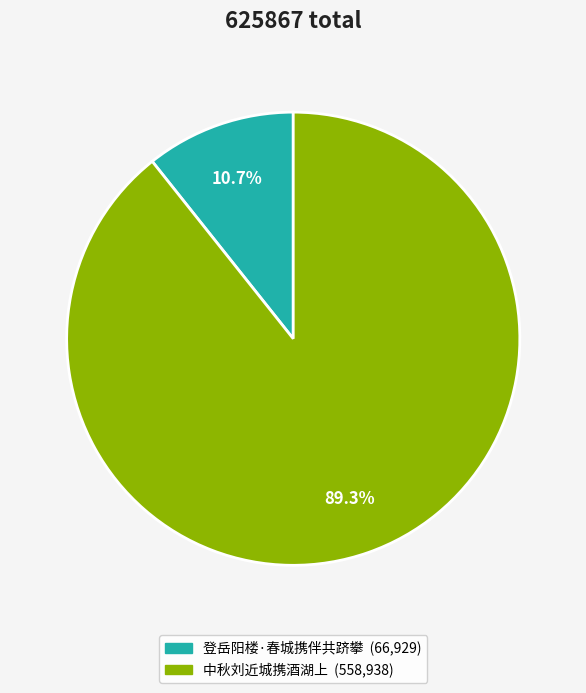

Rank the categories by value from lowest to highest.

登岳阳楼·春城携伴共跻攀, 中秋刘近城携酒湖上